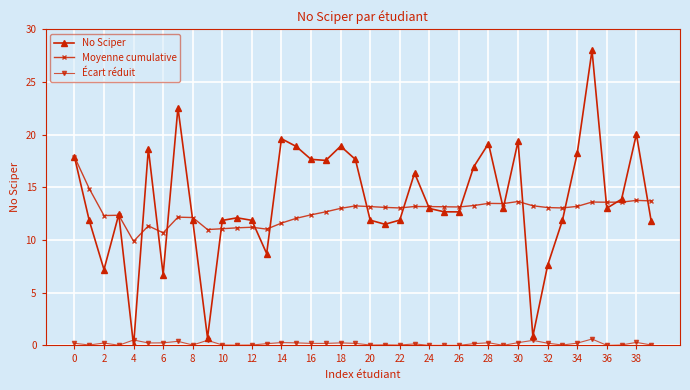

True or false: Moyenne cumulative and Écart réduit cross at least once.

False